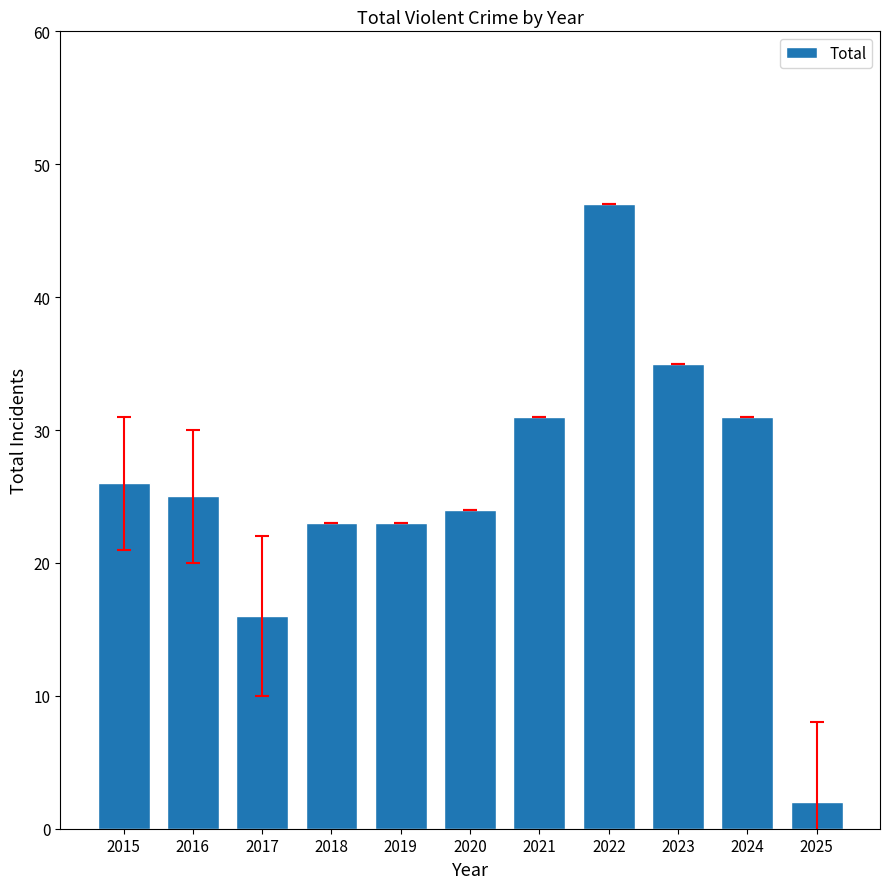

Which category has the lowest value across all series?

2025